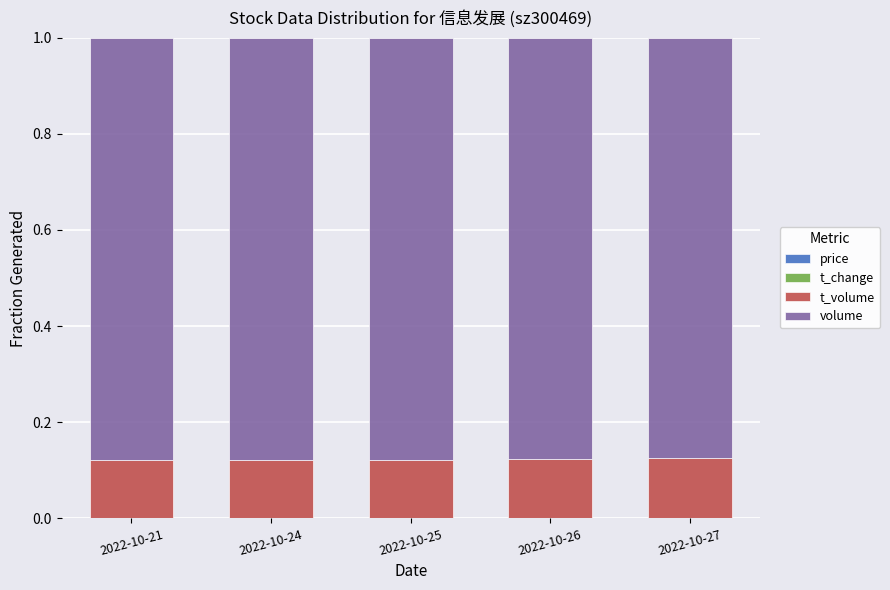

How many series are shown in this chart?

4